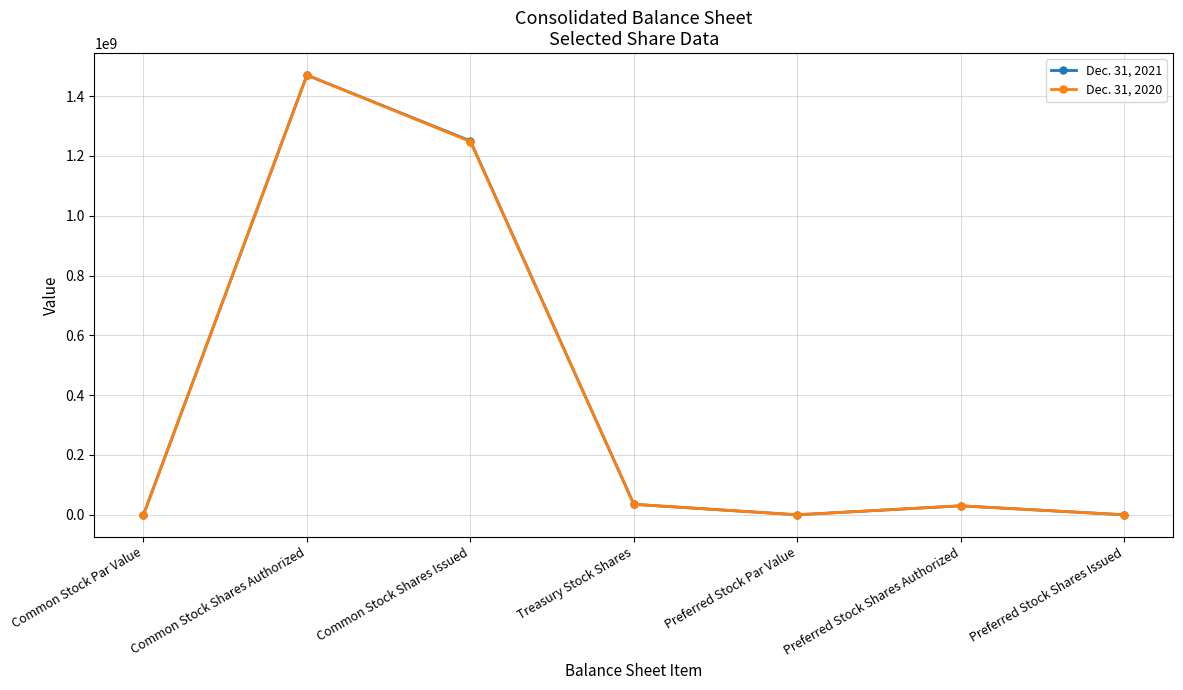

What is the label of the 3rd point from the left?

Common Stock Shares Issued